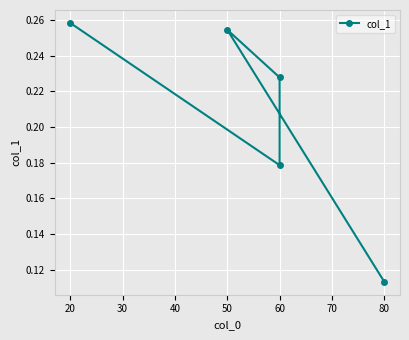

What is the value of the 3rd point from the left?

0.2